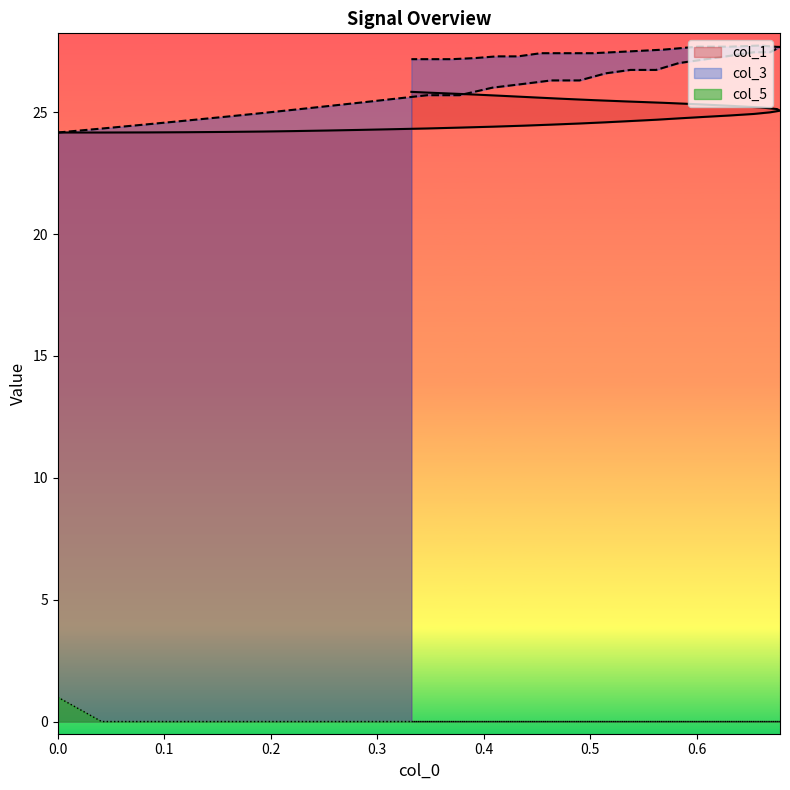

How many data points does each series have?

40